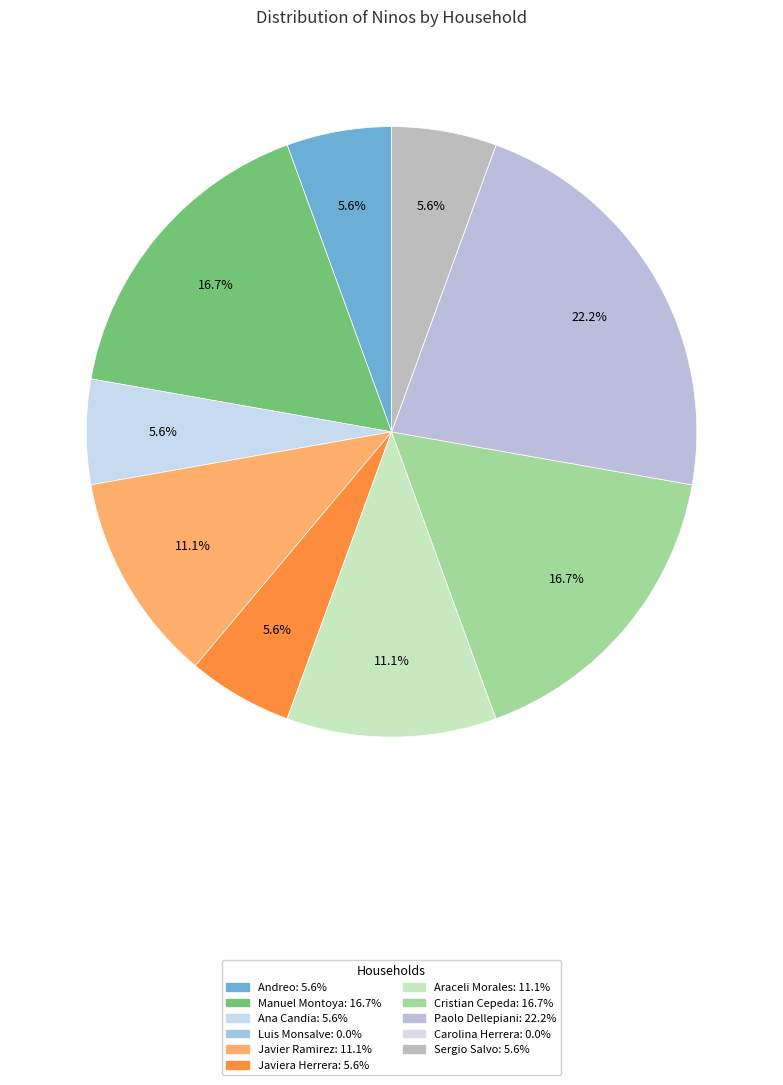

To the nearest percent, what is the average slice percentage?

9%